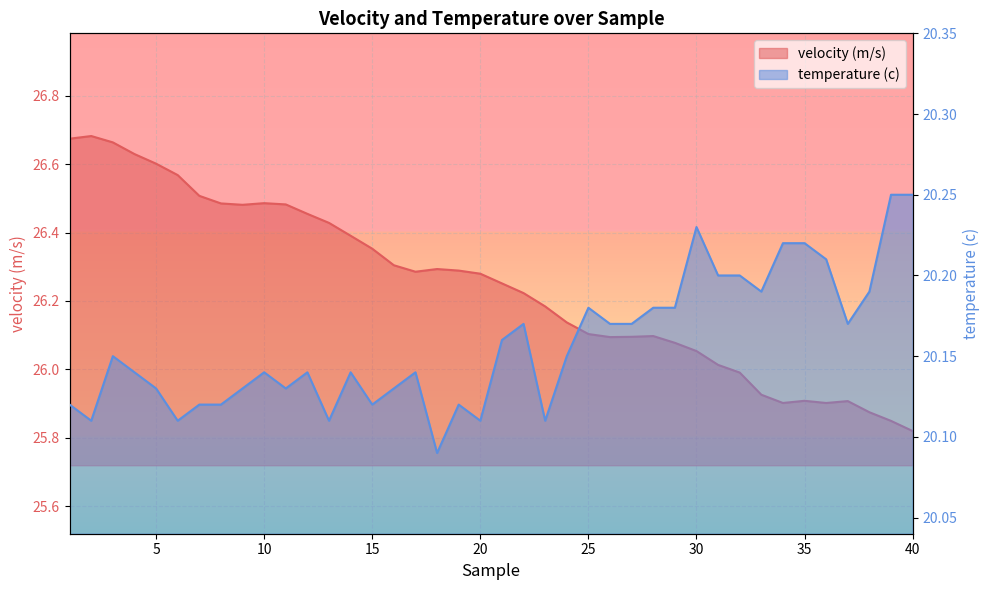

What is the smallest value displayed?

20.1